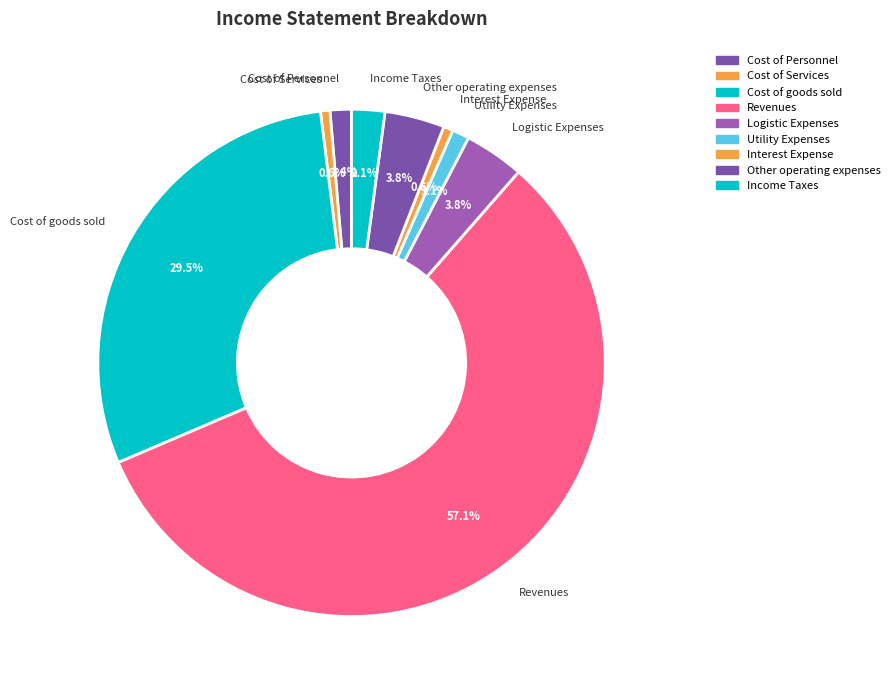

How many segments does this pie chart have?

9